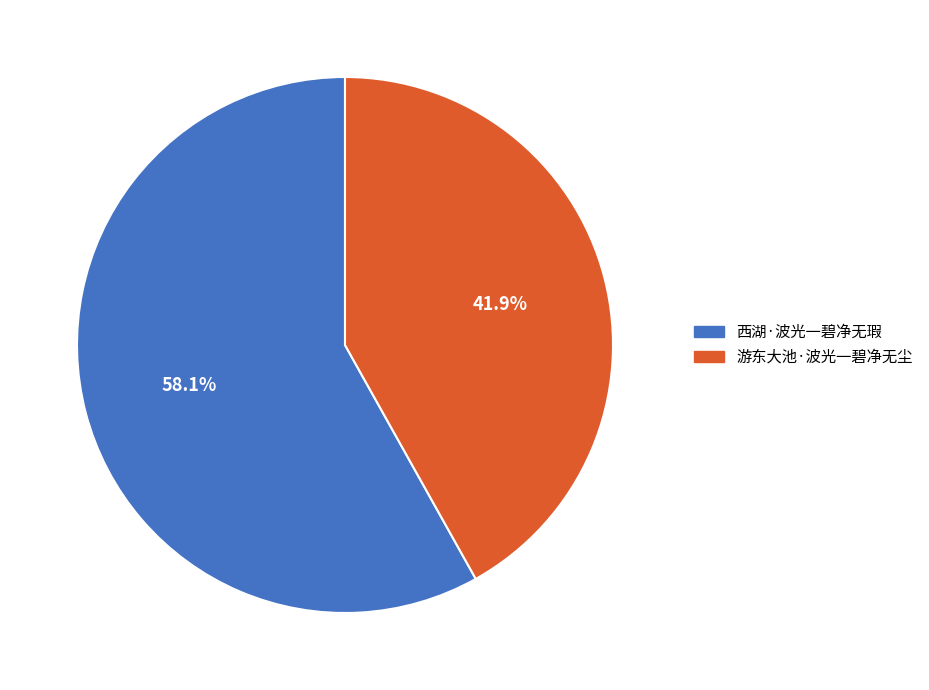

Count the number of slices in the pie.

2